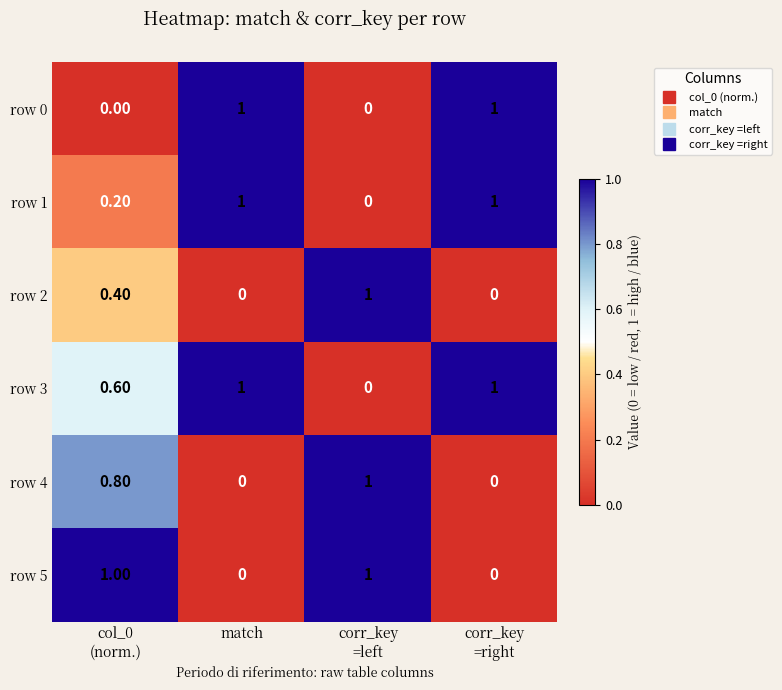

What is the difference between the maximum and minimum values in the row 5 series?

1.0